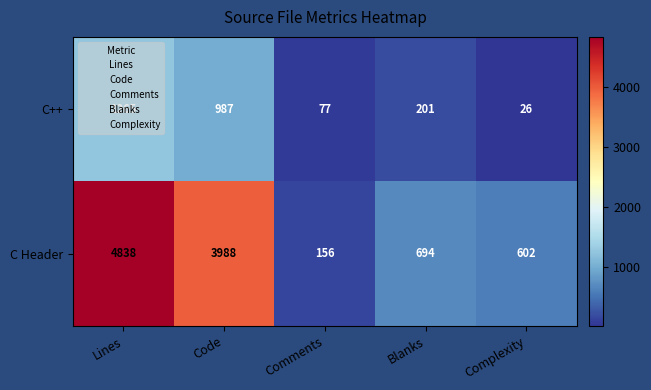

What is the lowest value of the C++ series?

26